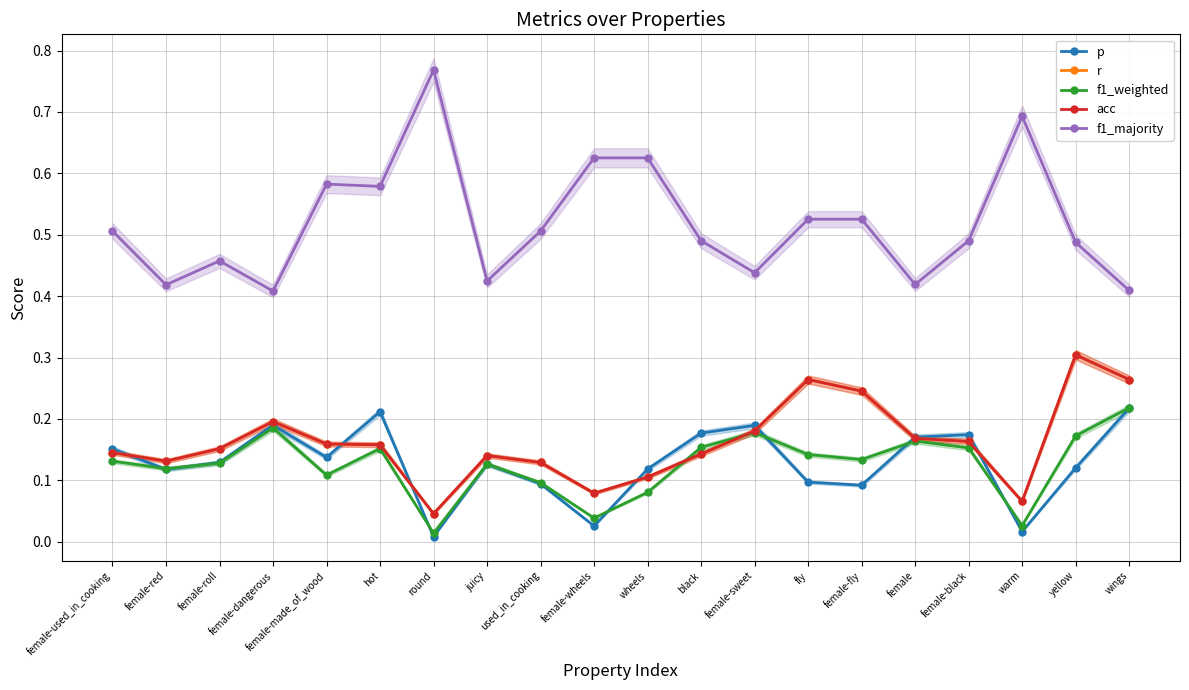

What is the difference between the maximum and minimum values in the f1_majority series?

0.4